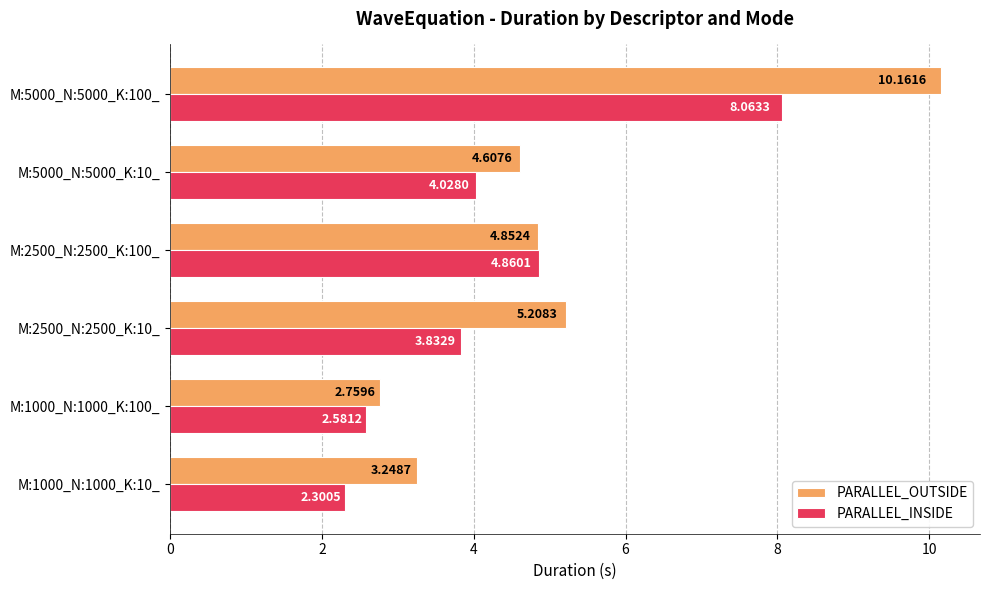

Is the value of PARALLEL_OUTSIDE at M:1000_N:1000_K:100_ greater than the value of PARALLEL_INSIDE at M:2500_N:2500_K:100_?

No